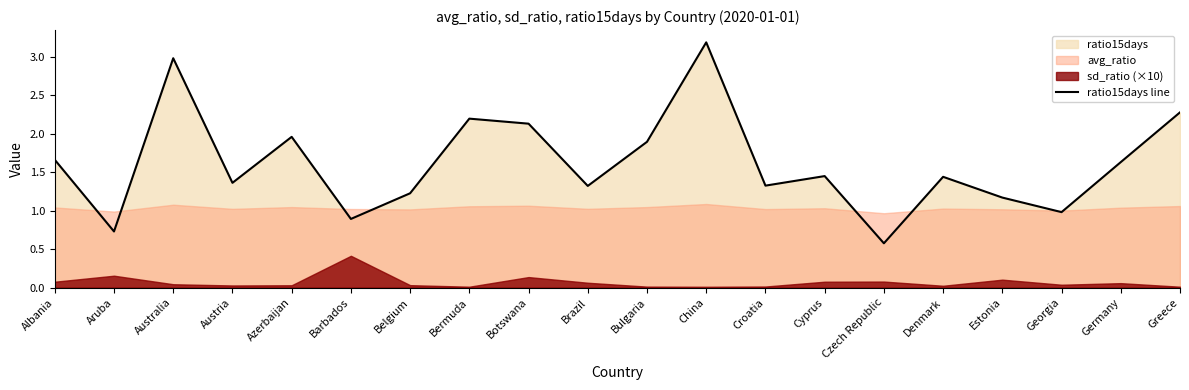

What is the value of the 1st point from the left?

1.7